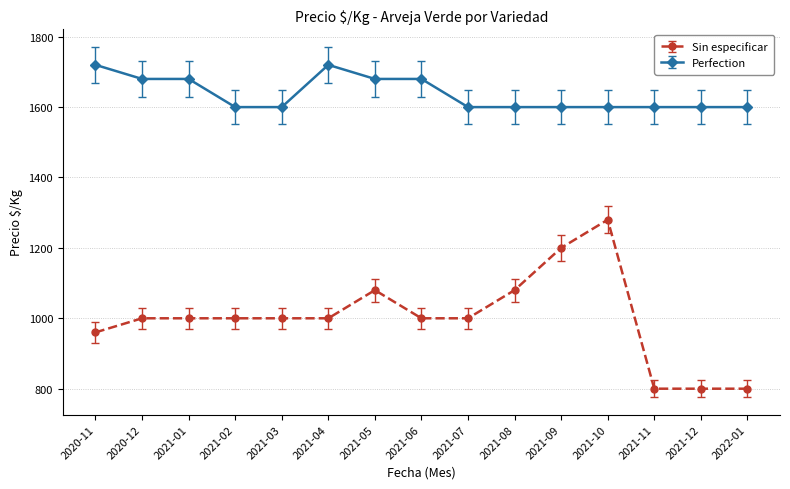

True or false: Sin especificar has a value of 960 at 2020-11.

True